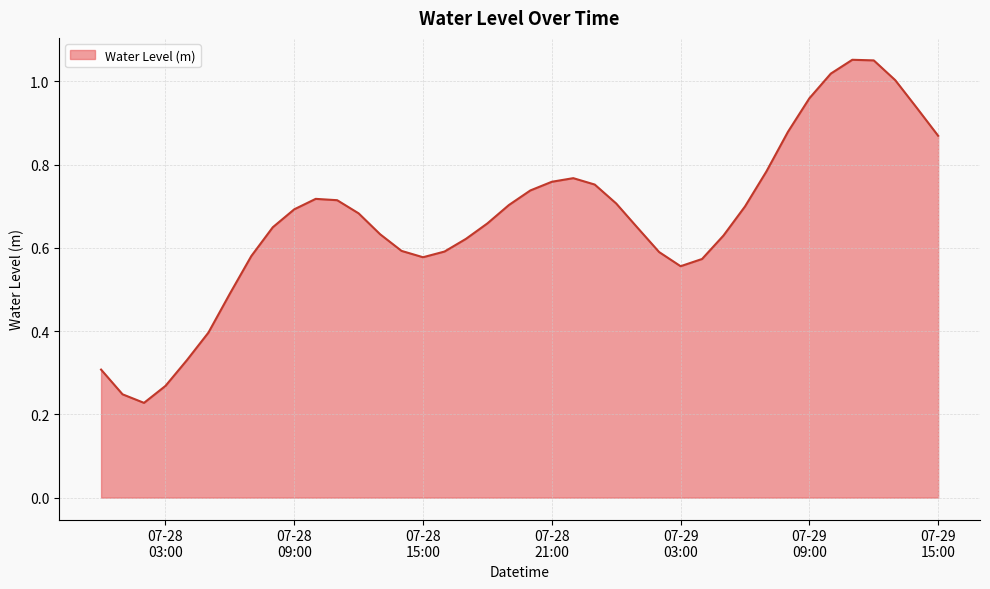

List the labels in order of value, largest first.

2023-07-29 11:00:00, 2023-07-29 12:00:00, 2023-07-29 10:00:00, 2023-07-29 13:00:00, 2023-07-29 09:00:00, 2023-07-29 14:00:00, 2023-07-29 08:00:00, 2023-07-29 15:00:00, 2023-07-29 07:00:00, 2023-07-28 22:00:00, 2023-07-28 21:00:00, 2023-07-28 23:00:00, 2023-07-28 20:00:00, 2023-07-28 10:00:00, 2023-07-28 11:00:00, 2023-07-29 00:00:00, 2023-07-28 19:00:00, 2023-07-29 06:00:00, 2023-07-28 09:00:00, 2023-07-28 12:00:00, 2023-07-28 18:00:00, 2023-07-28 08:00:00, 2023-07-29 01:00:00, 2023-07-28 13:00:00, 2023-07-29 05:00:00, 2023-07-28 17:00:00, 2023-07-28 14:00:00, 2023-07-28 16:00:00, 2023-07-29 02:00:00, 2023-07-28 07:00:00, 2023-07-28 15:00:00, 2023-07-29 04:00:00, 2023-07-29 03:00:00, 2023-07-28 06:00:00, 2023-07-28 05:00:00, 2023-07-28 04:00:00, 2023-07-28 00:00:00, 2023-07-28 03:00:00, 2023-07-28 01:00:00, 2023-07-28 02:00:00